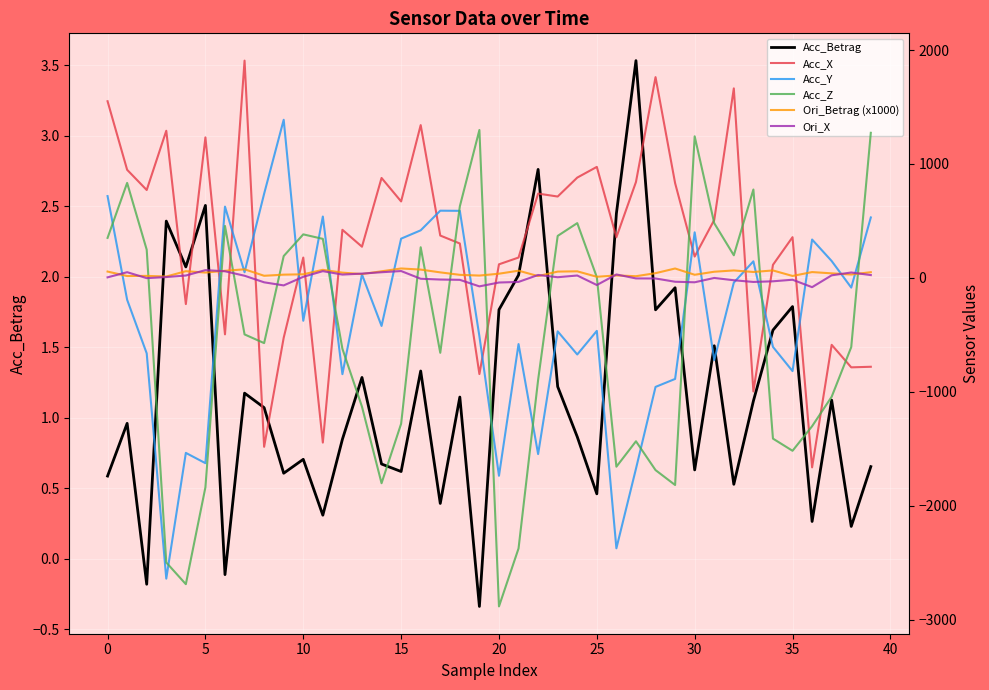

What is the difference between the highest and lowest values at 36?

1999.9